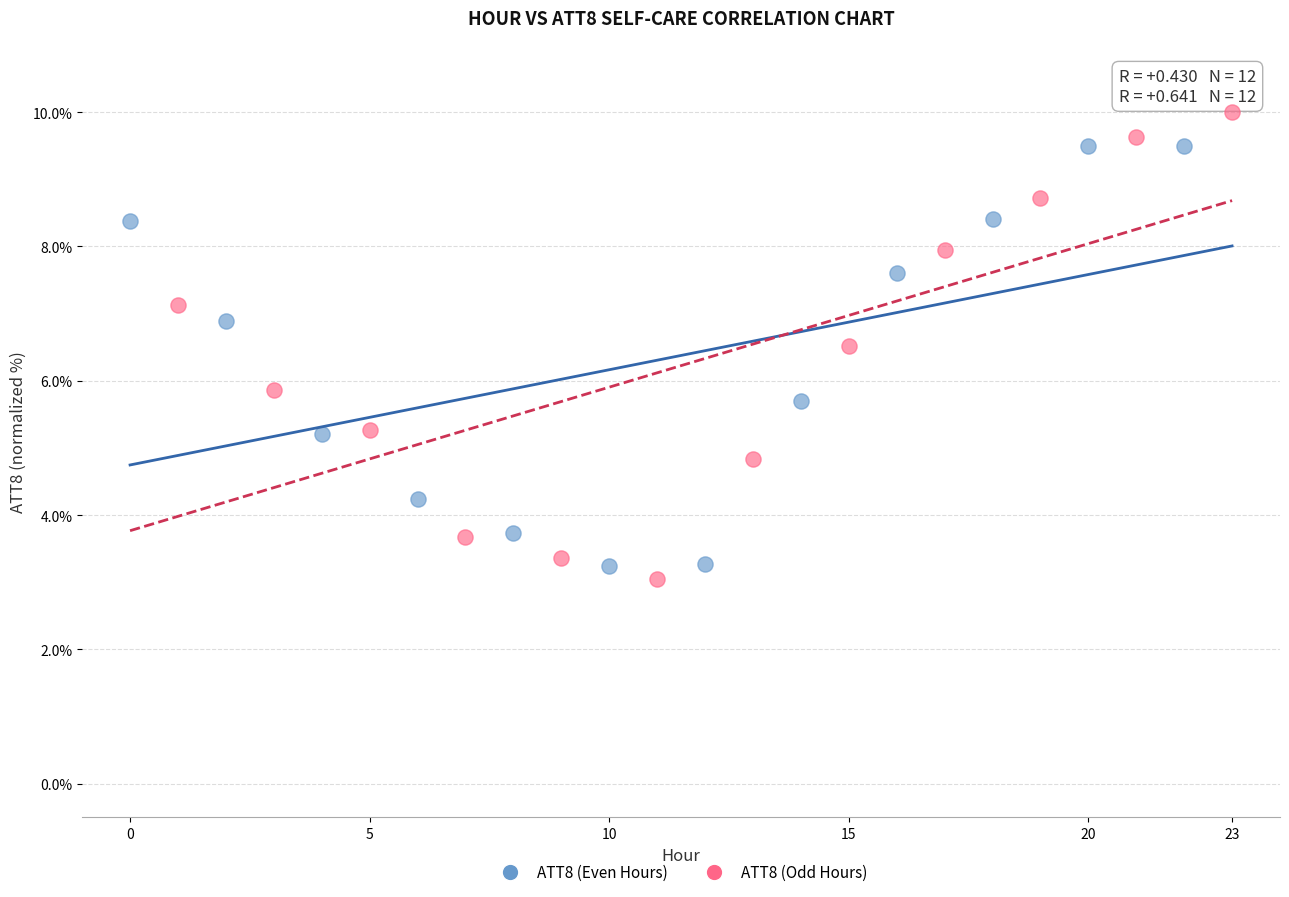

Which series contains the highest Y value?

ATT8 (Odd Hours)